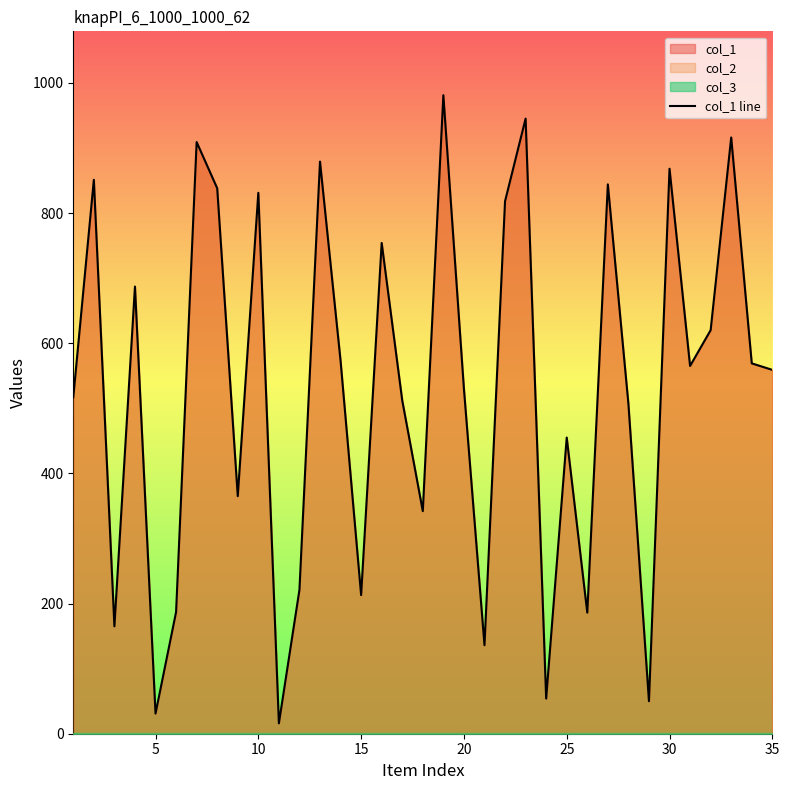

How many categories are shown in the chart?

35